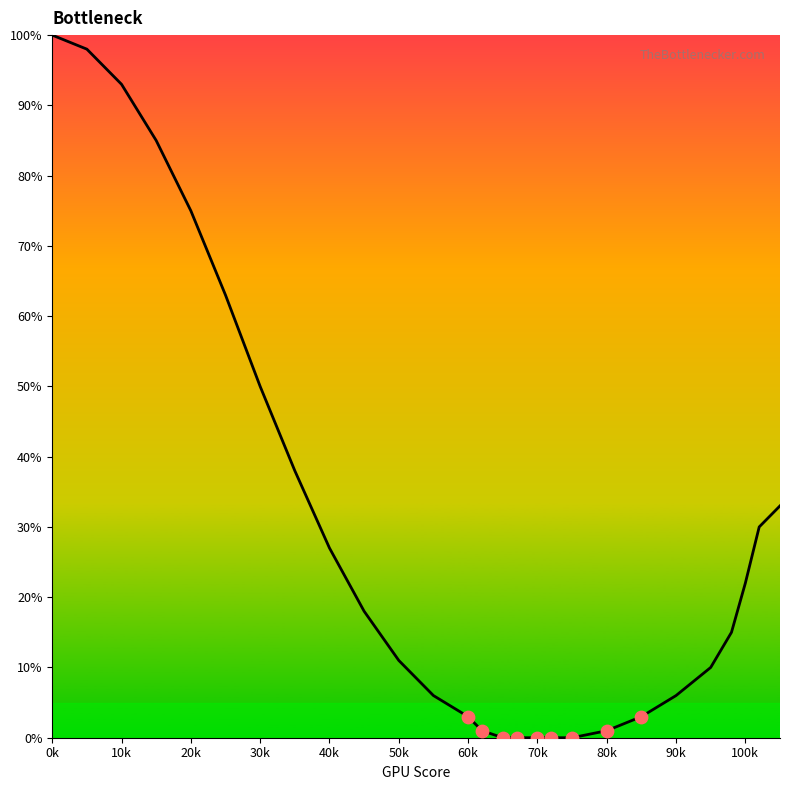

What is the greatest value displayed?

100